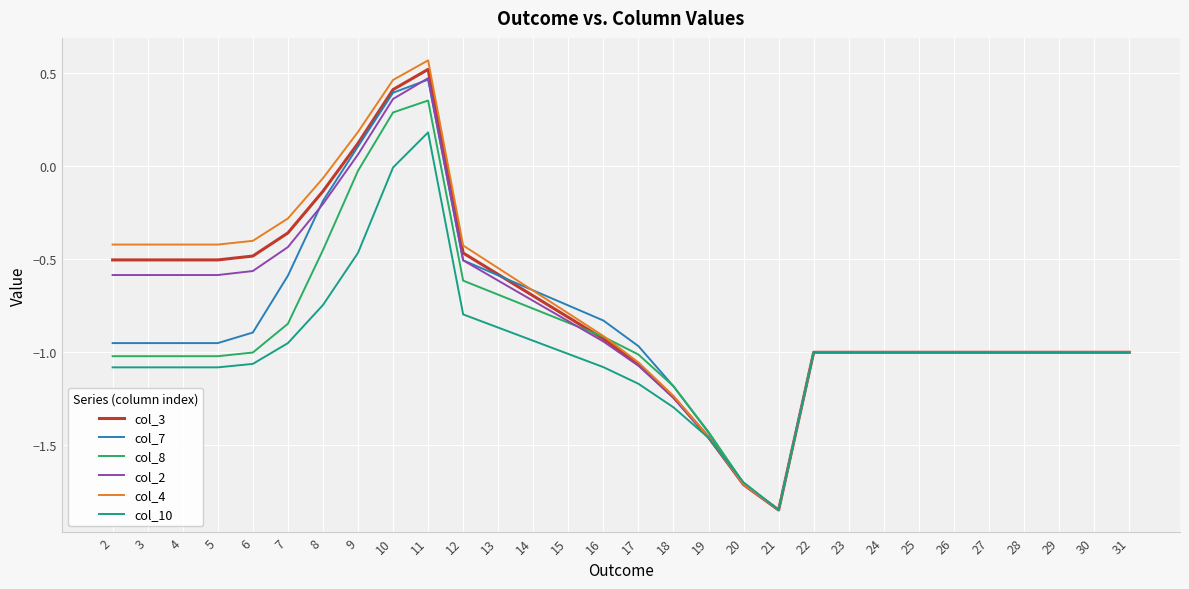

What is the sum of the col_4 values at 22 and 20?

-2.7